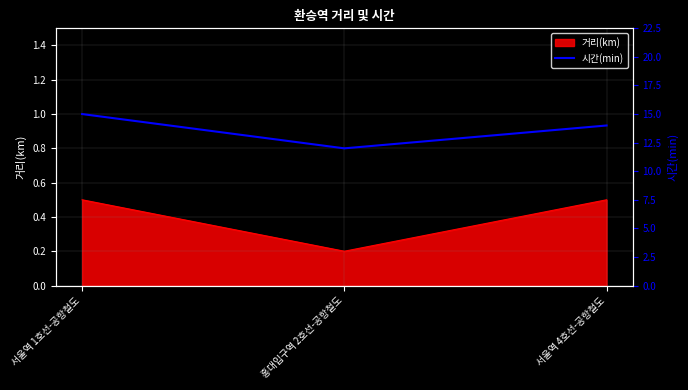

Which has a higher value, 홍대입구역 2호선-공항철도 or 서울역 1호선-공항철도?

서울역 1호선-공항철도